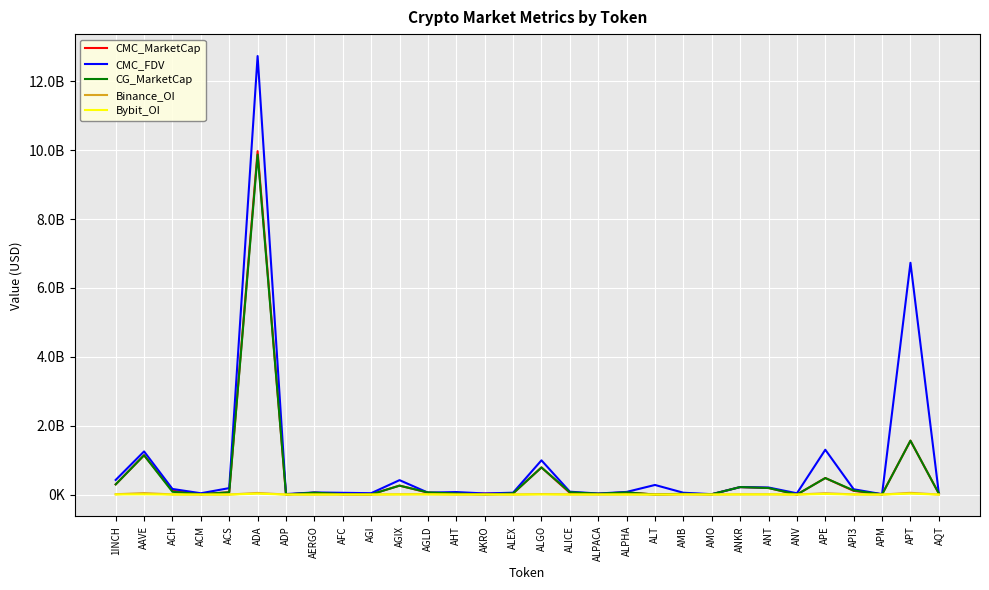

List the series in order of their peak value, highest first.

CMC_FDV, CMC_MarketCap, CG_MarketCap, Binance_OI, Bybit_OI